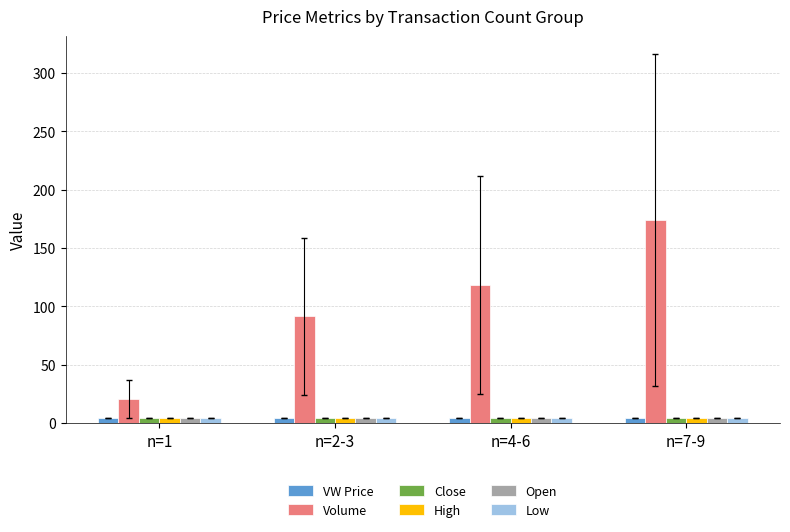

Does the chart contain stacked bars?

No